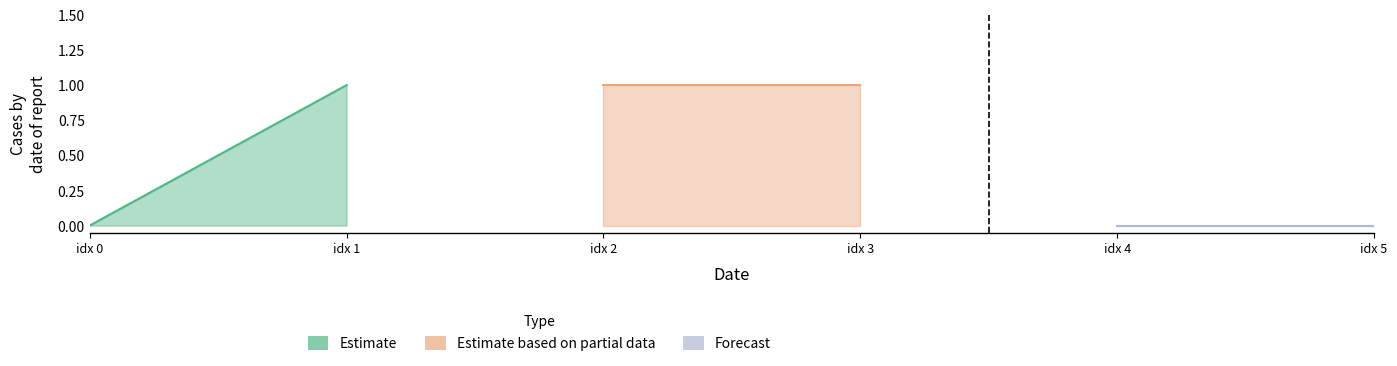

What is the approximate value at 1?

1